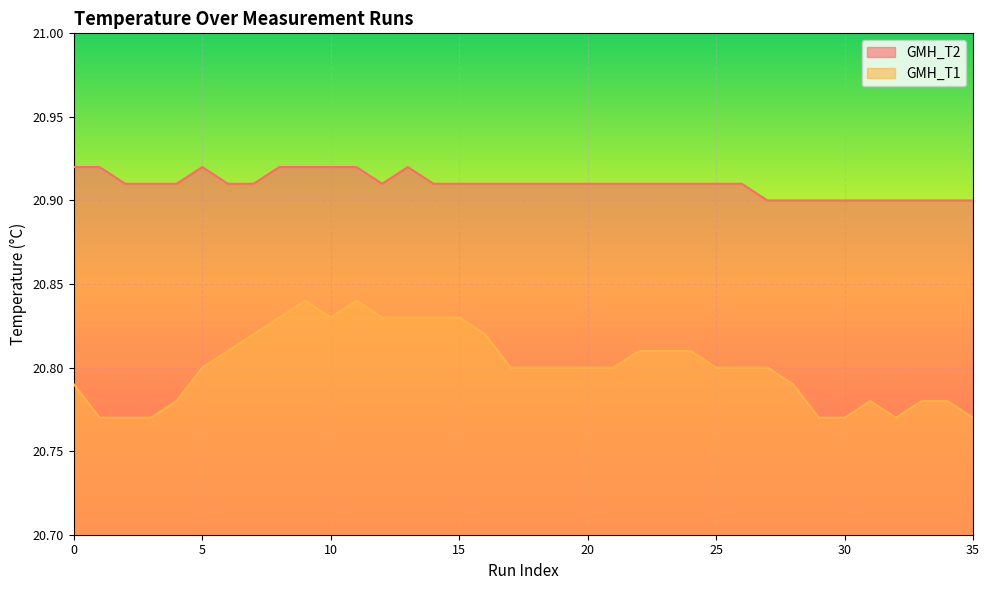

Reading left to right, list all the values displayed in this chart.

GMH_T2: 20.9	20.9	20.9	20.9	20.9	20.9	20.9	20.9	20.9	20.9	20.9	20.9	20.9	20.9	20.9	20.9	20.9	20.9	20.9	20.9	20.9	20.9	20.9	20.9	20.9	20.9	20.9	20.9	20.9	20.9	20.9	20.9	20.9	20.9	20.9	20.9
GMH_T1: 20.8	20.8	20.8	20.8	20.8	20.8	20.8	20.8	20.8	20.8	20.8	20.8	20.8	20.8	20.8	20.8	20.8	20.8	20.8	20.8	20.8	20.8	20.8	20.8	20.8	20.8	20.8	20.8	20.8	20.8	20.8	20.8	20.8	20.8	20.8	20.8